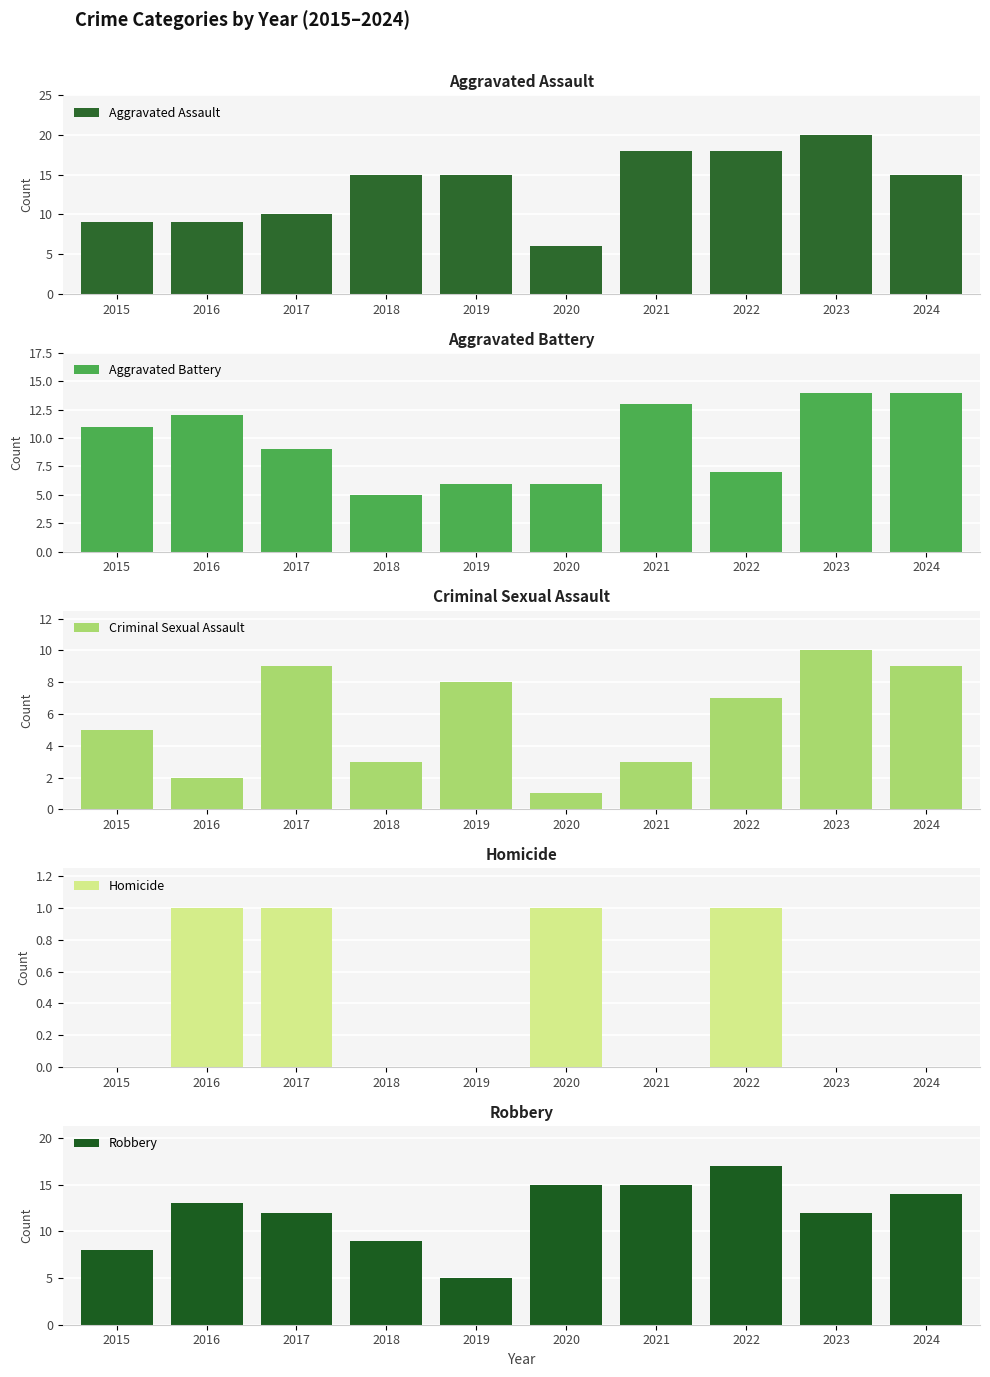

Between 2016 and 2017, which is larger?

2017